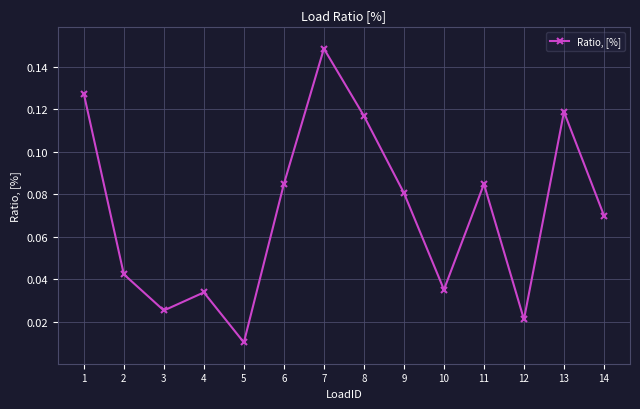

What is the change in value from 5 to 14?

+0.1